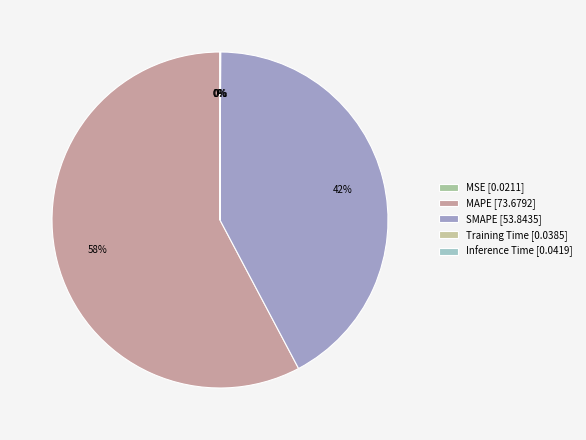

To the nearest percent, what is the combined percentage of MAPE and MSE?

58%